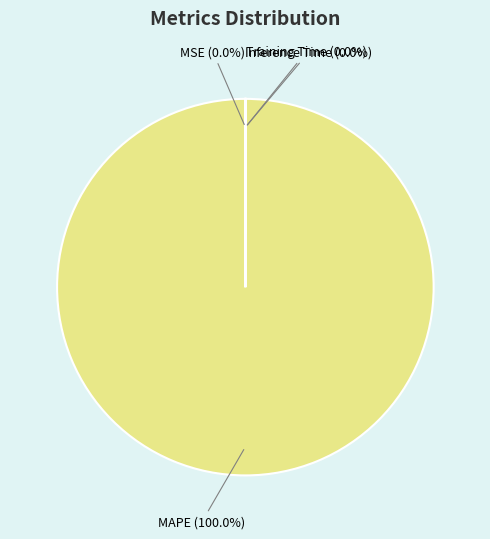

What is the largest slice in the pie chart?

MAPE